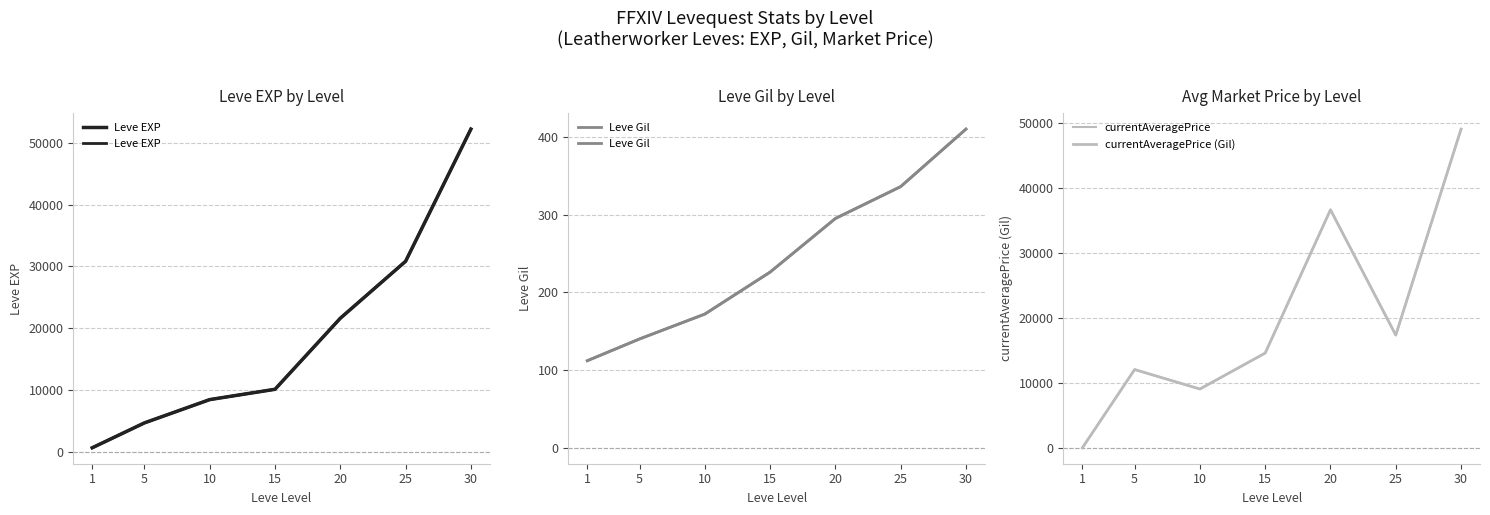

Reading right to left, what are all the values shown in this chart?

Leve EXP: 30=52220	25=30820	20=21600	15=10100	10=8430	5=4660	1=630
Leve Gil: 30=410	25=336	20=295	15=226	10=172	5=140	1=112
currentAveragePrice: 30=49000	25=17323	20=36594	15=14562	10=9036	5=12028	1=0
currentAveragePrice (Gil): 30=49000	25=17323	20=36594	15=14562	10=9036	5=12028	1=0